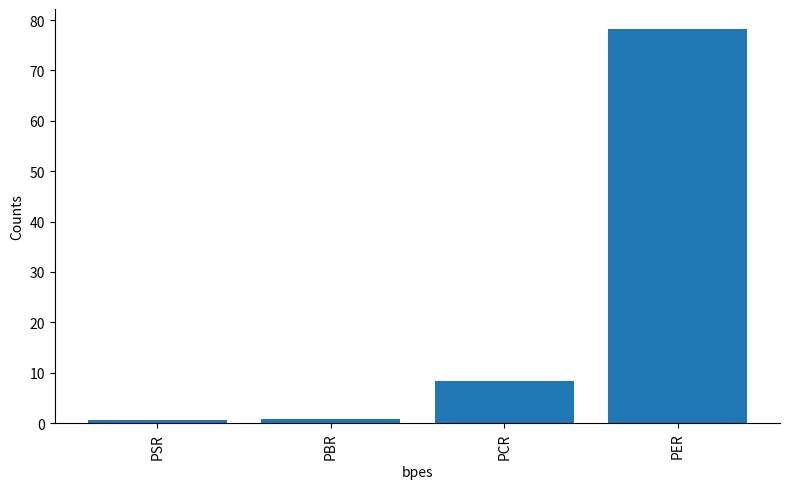

What is the maximum value shown in the chart?

78.3